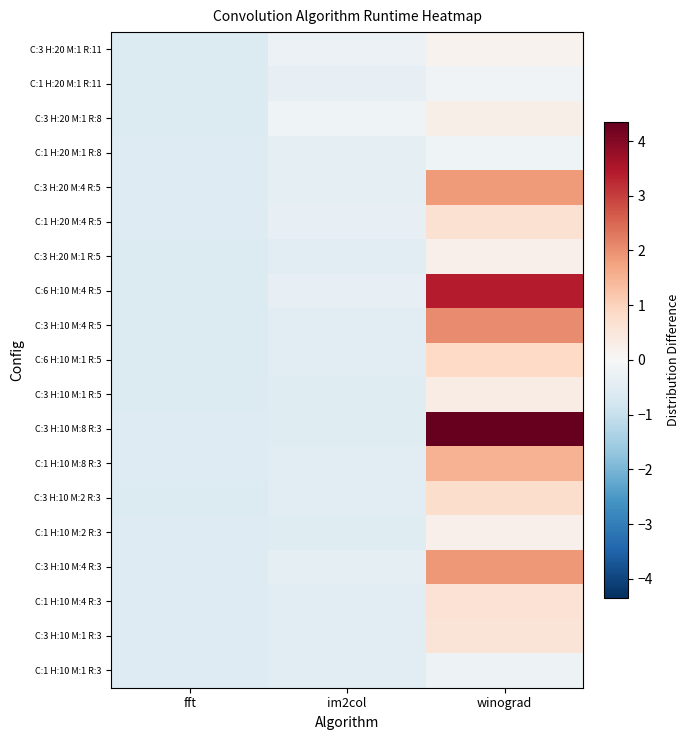

Between im2col and fft, which is larger?

im2col